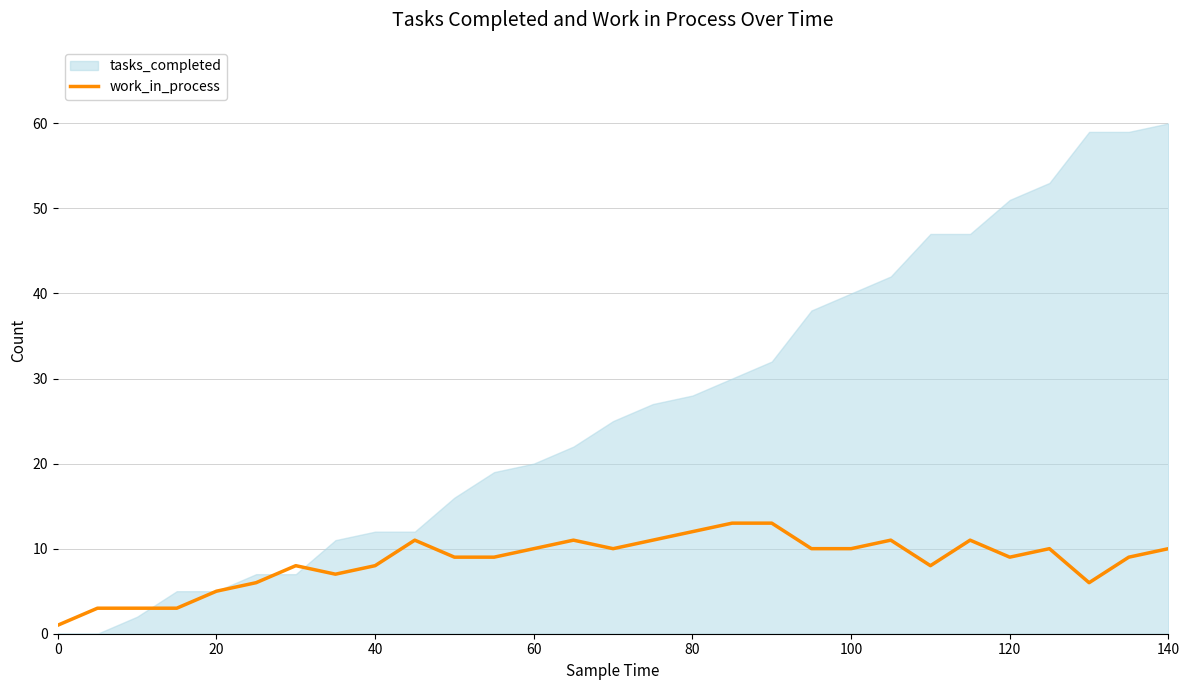

The work_in_process series shows 3 at 80. True or false?

False